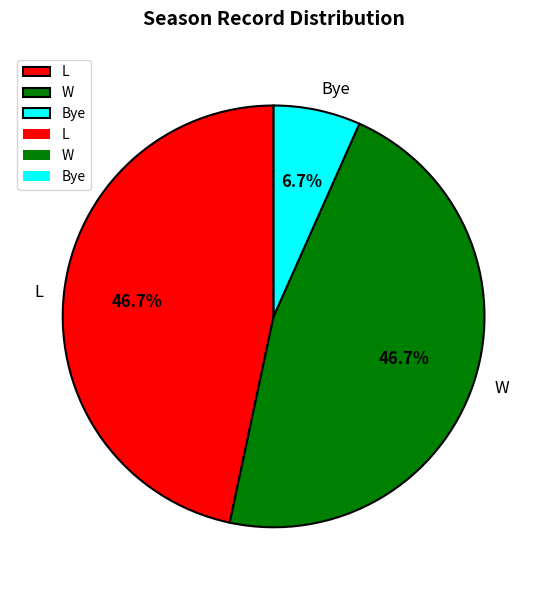

What percentage do Bye and W together represent?

53.3%